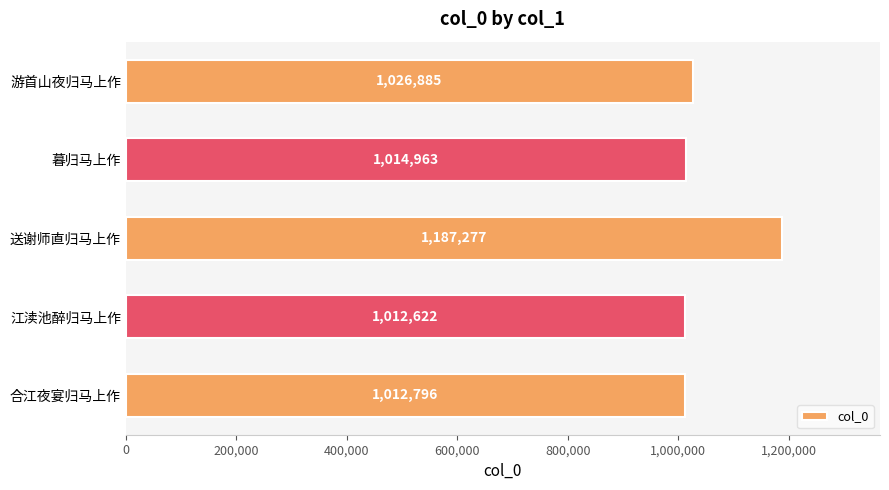

What is the greatest value displayed?

1187277